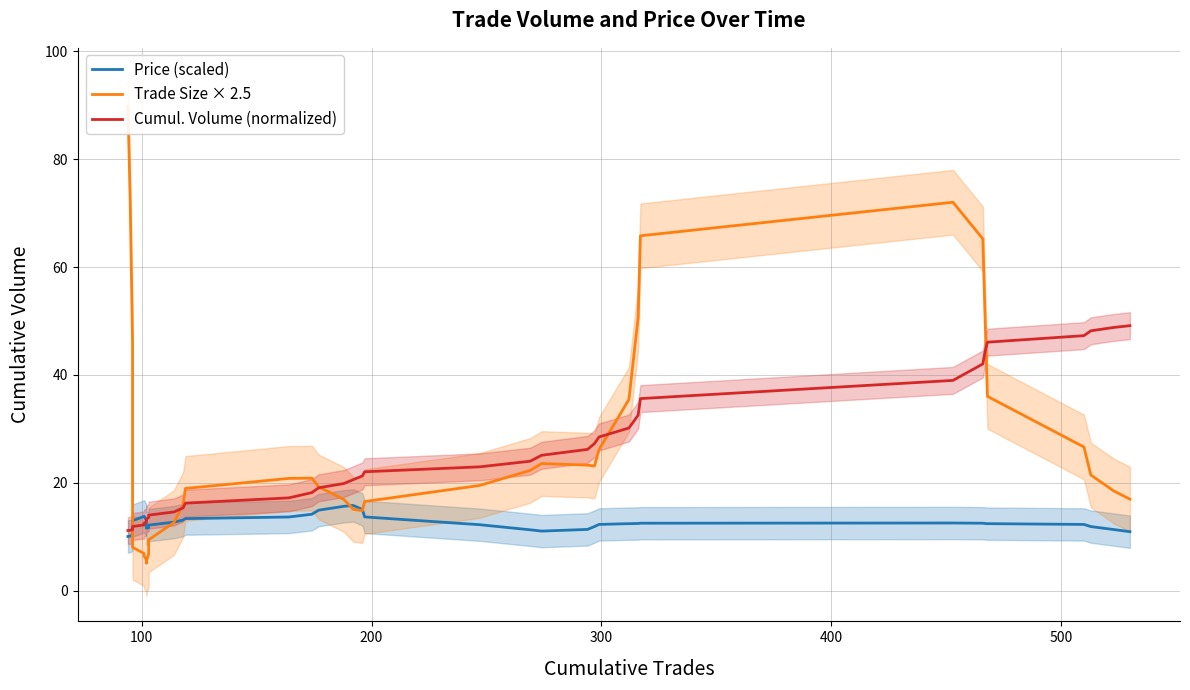

After their last crossing, which series has the higher values: Price (scaled) or Trade Size × 2.5?

Trade Size × 2.5